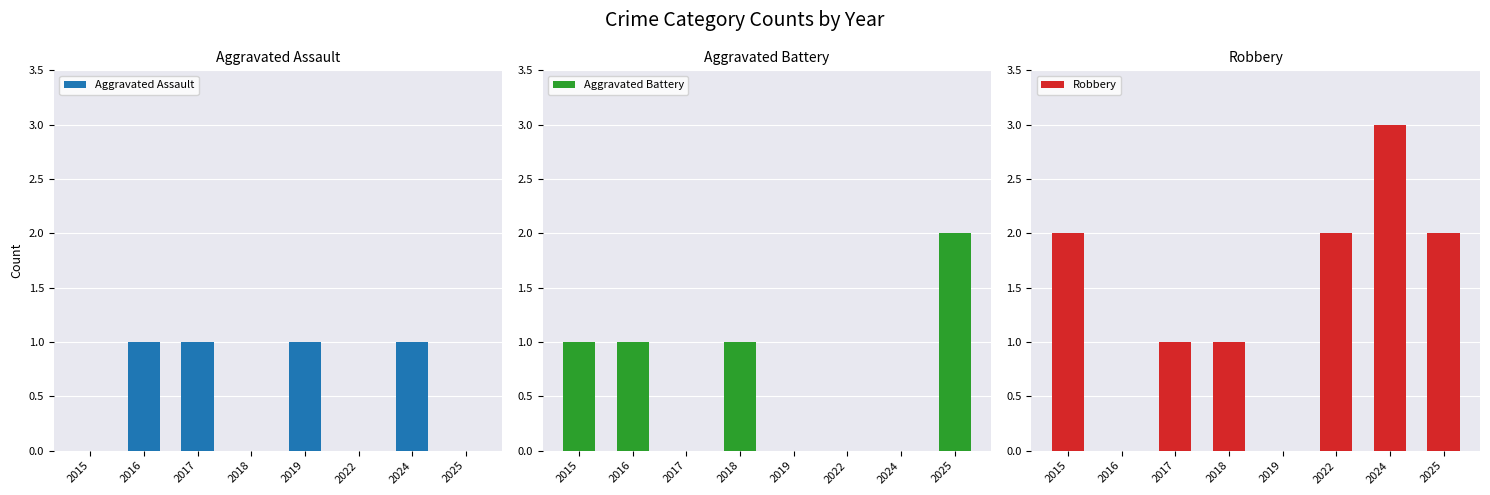

What is the highest value of the Robbery series?

3